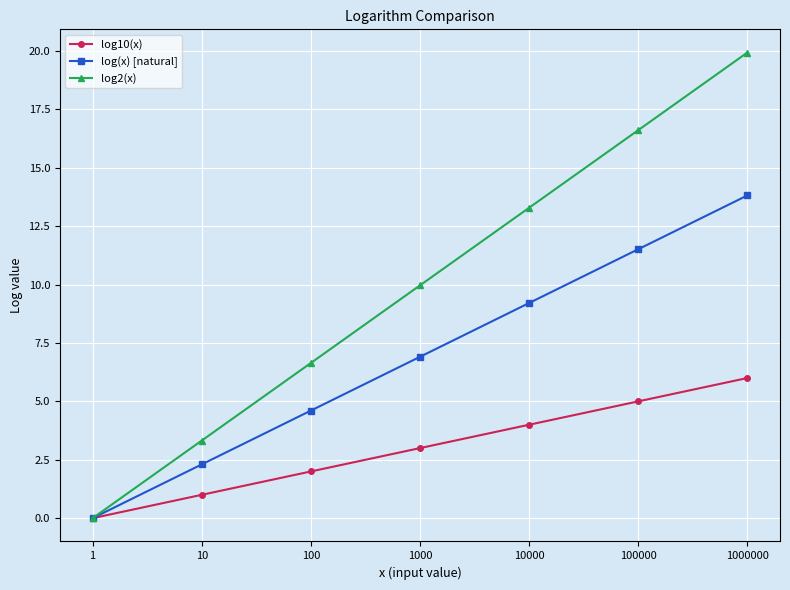

Rank the series by their maximum value, from lowest to highest.

log10(x), log(x) [natural], log2(x)